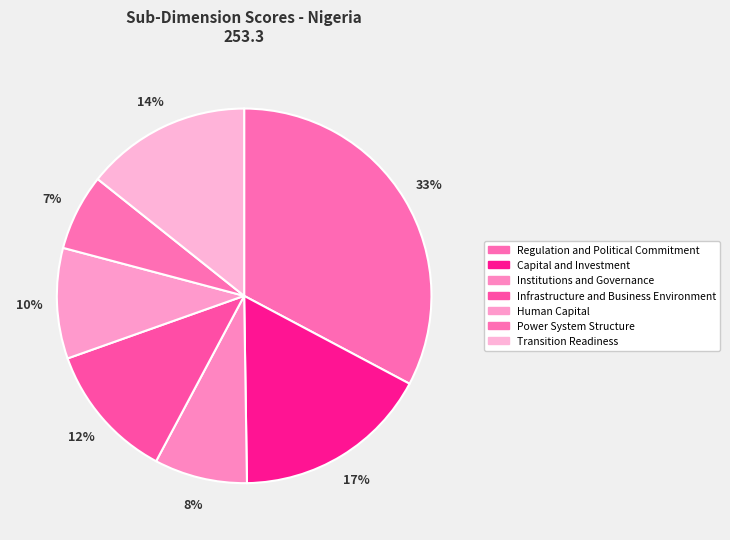

Does Institutions and Governance account for over 50% of the chart?

No